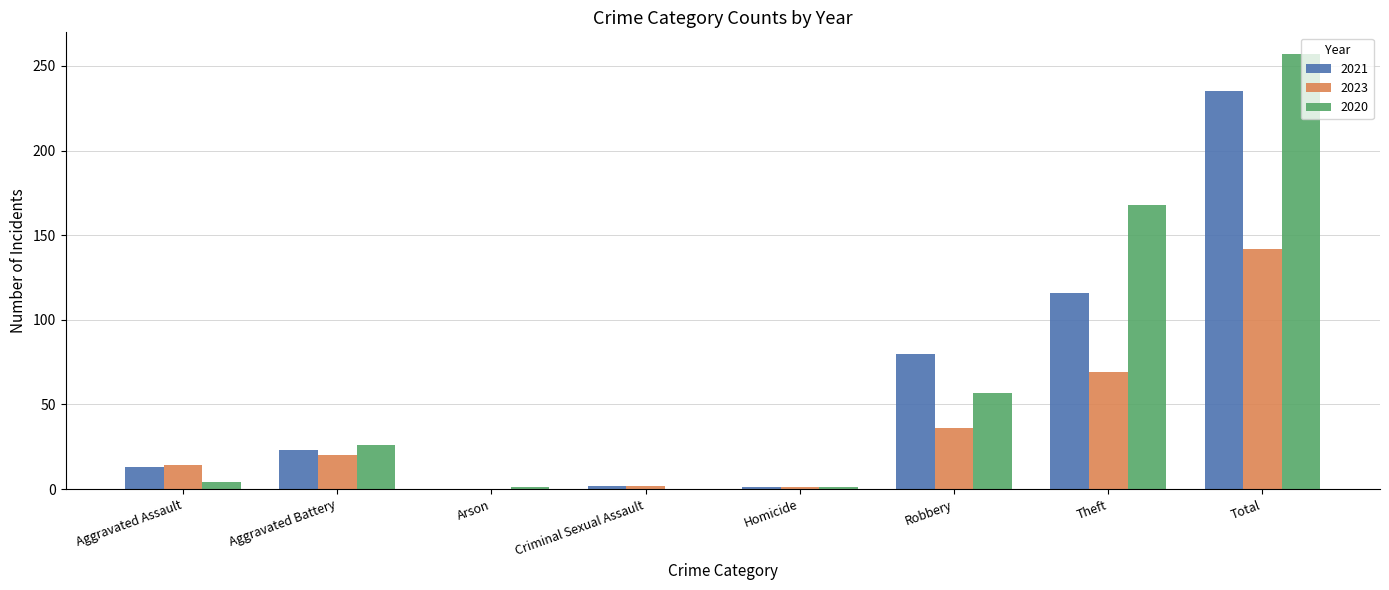

What is the sum of all 2021 values?

470